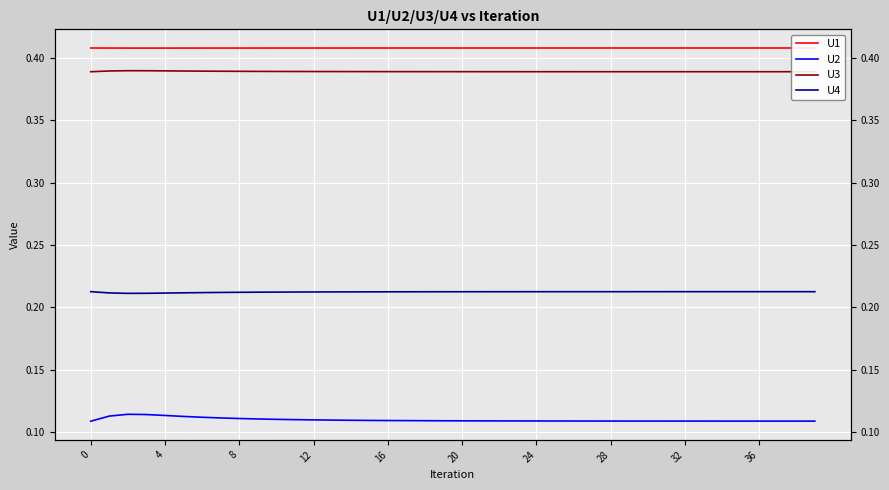

What is the total value across all series at 10?

1.1